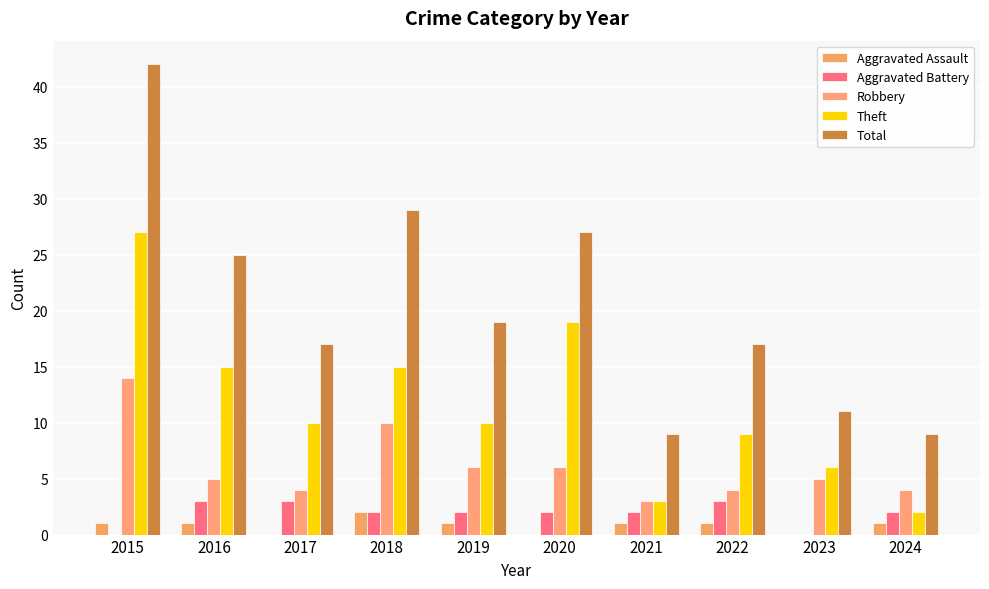

Are the bars horizontal?

No